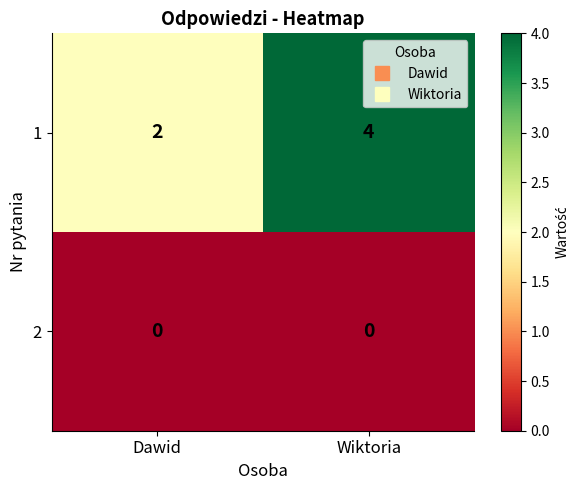

Is it true that 2 equals 0 at Dawid?

True